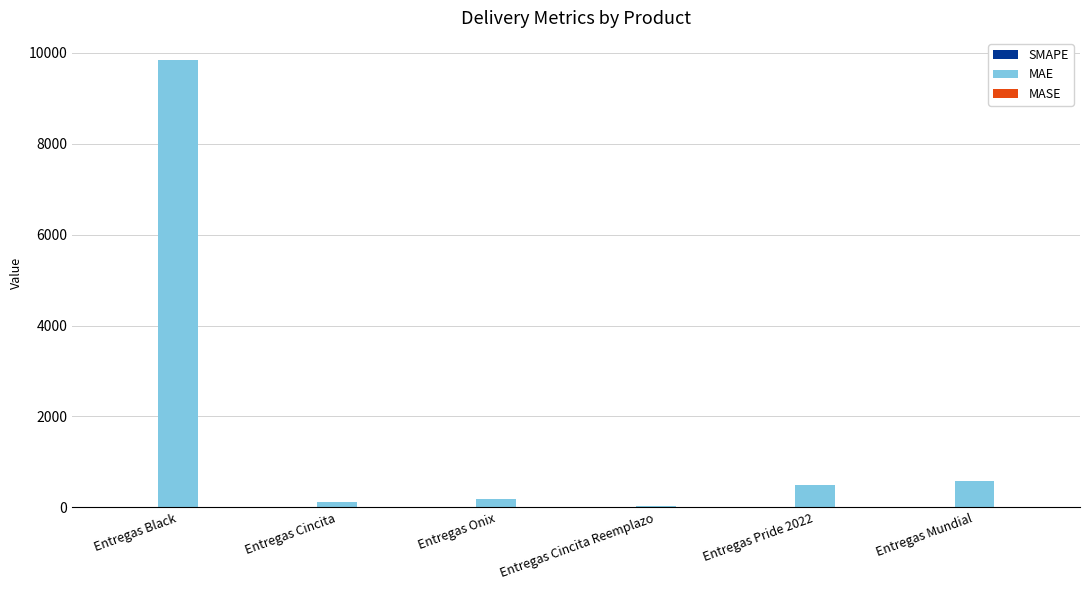

At which label does MAE reach its peak?

Entregas Black